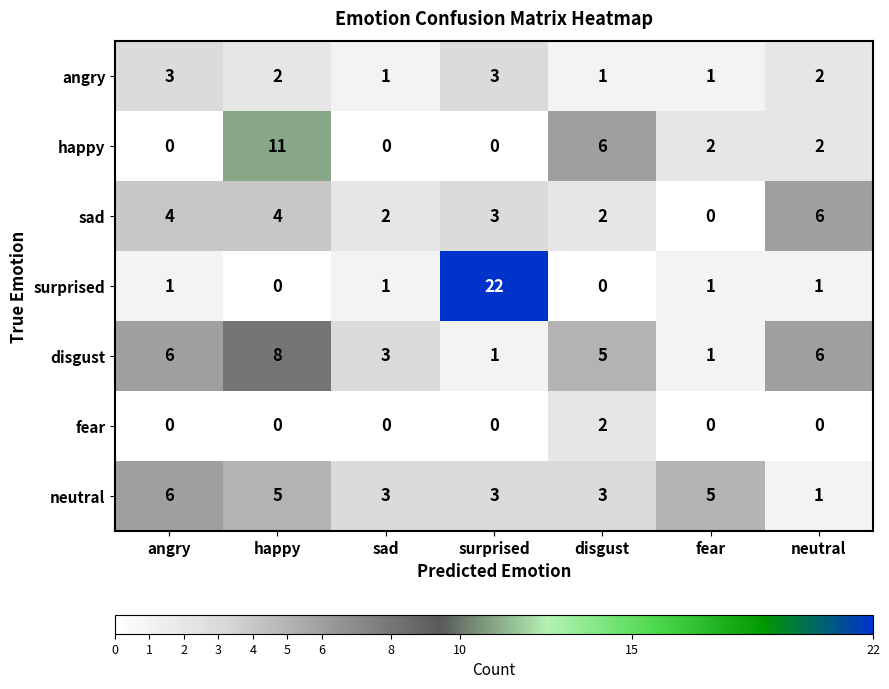

Is the value of happy at sad greater than the value of surprised at fear?

No